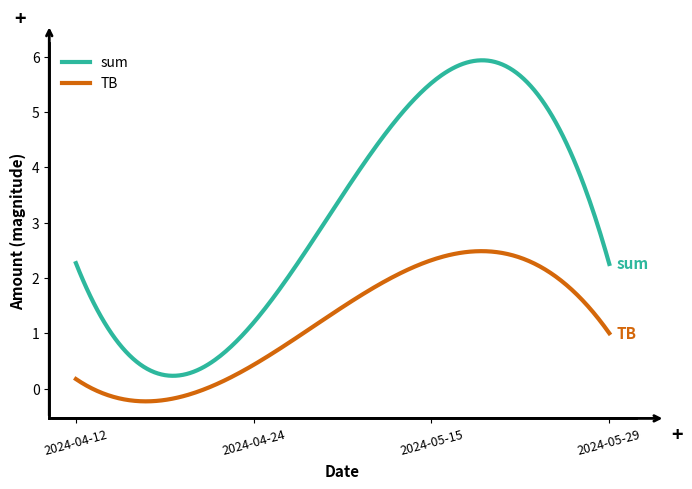

True or false: sum and TB intersect in this chart.

False